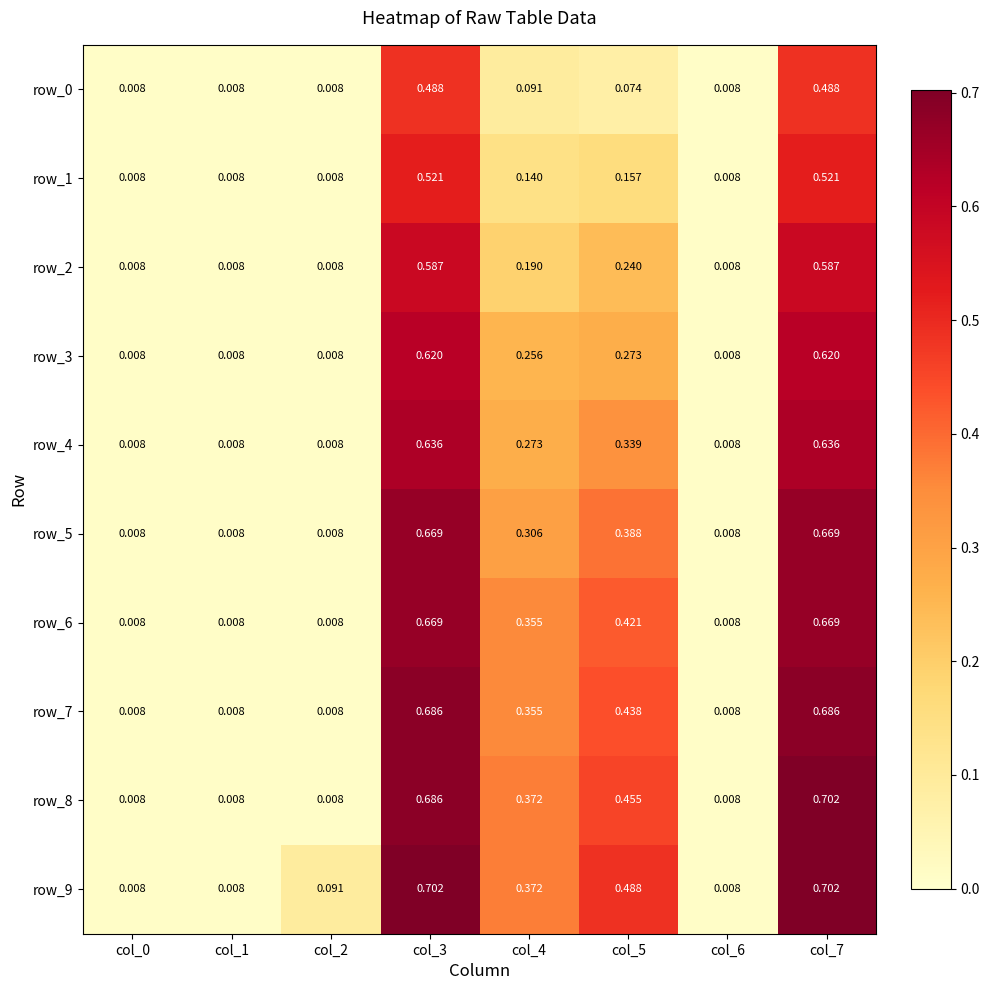

Which series has the widest spread of values?

row_8